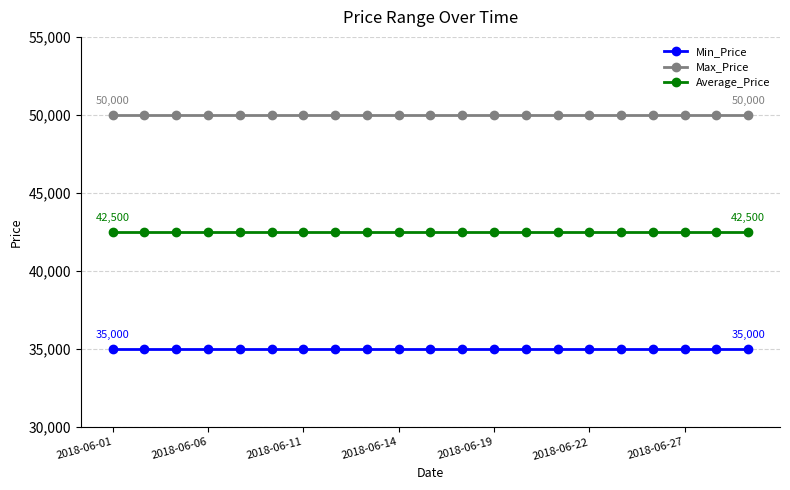

True or false: Min_Price and Average_Price intersect in this chart.

False